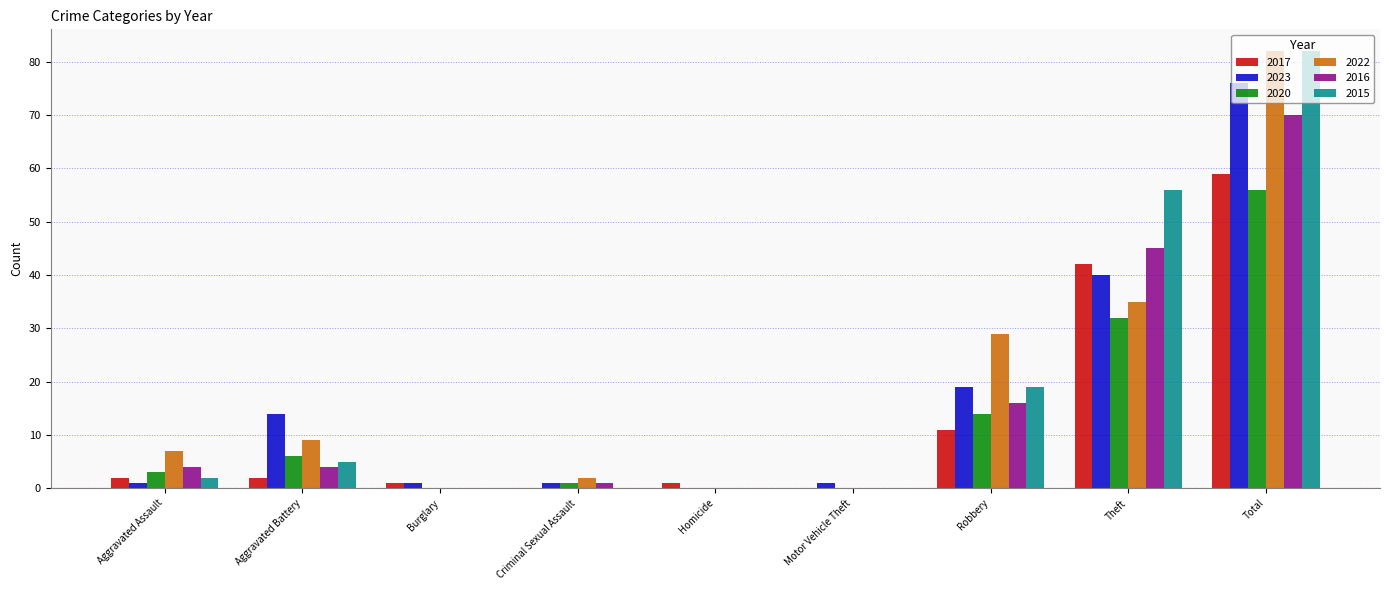

At which category is the sum across all series the highest?

Total